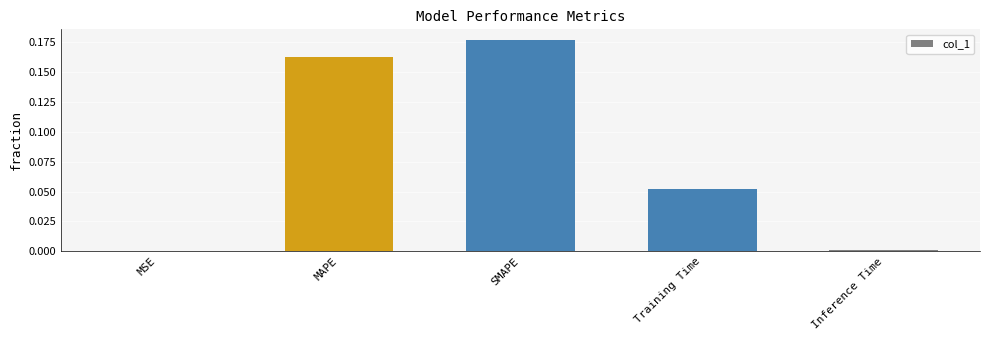

What is the sum of all values?

0.4